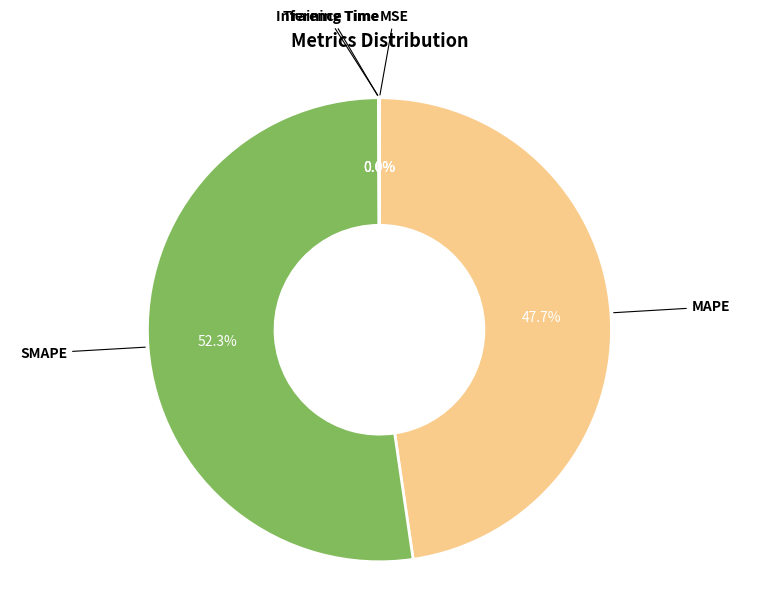

Is there any slice that represents more than half of the pie?

Yes